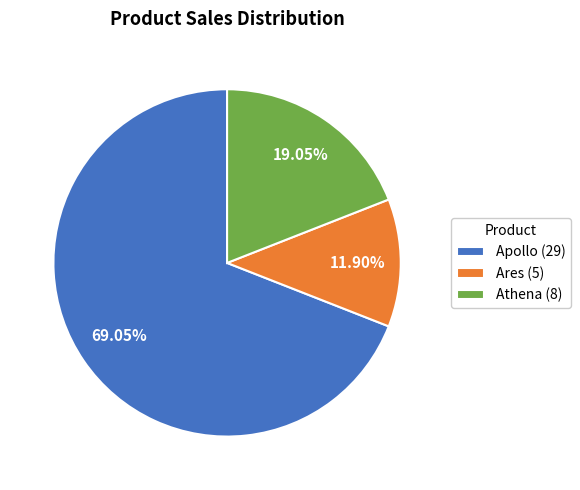

Is the sum of Athena (8) and Ares (5) greater than half?

No